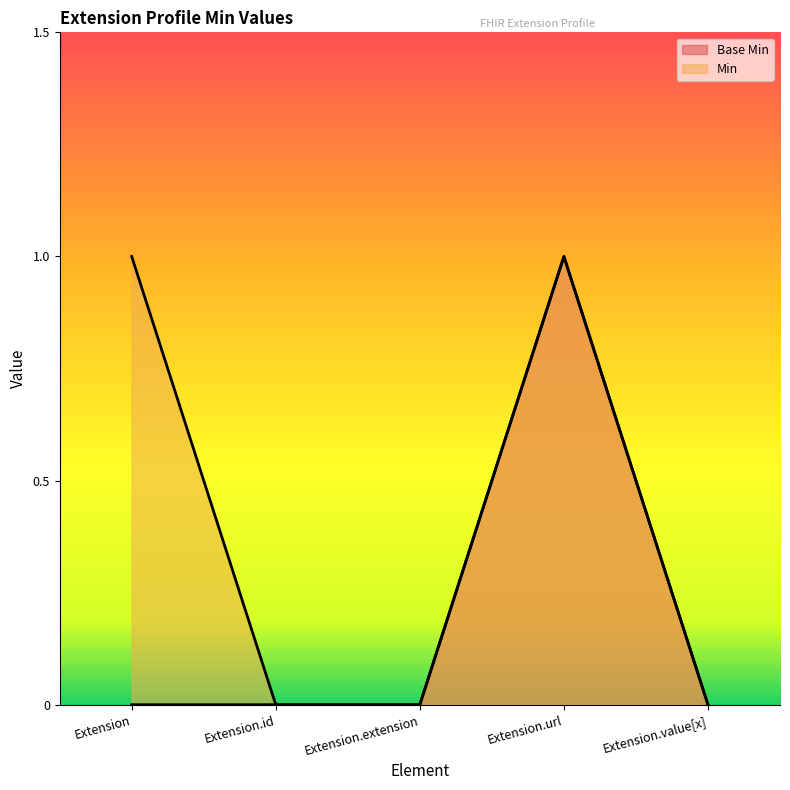

Reading left to right, what are all the values shown in this chart?

Base Min: Extension=0	Extension.id=0	Extension.extension=0	Extension.url=1	Extension.value[x]=0
Min: Extension=1	Extension.id=0	Extension.extension=0	Extension.url=1	Extension.value[x]=0